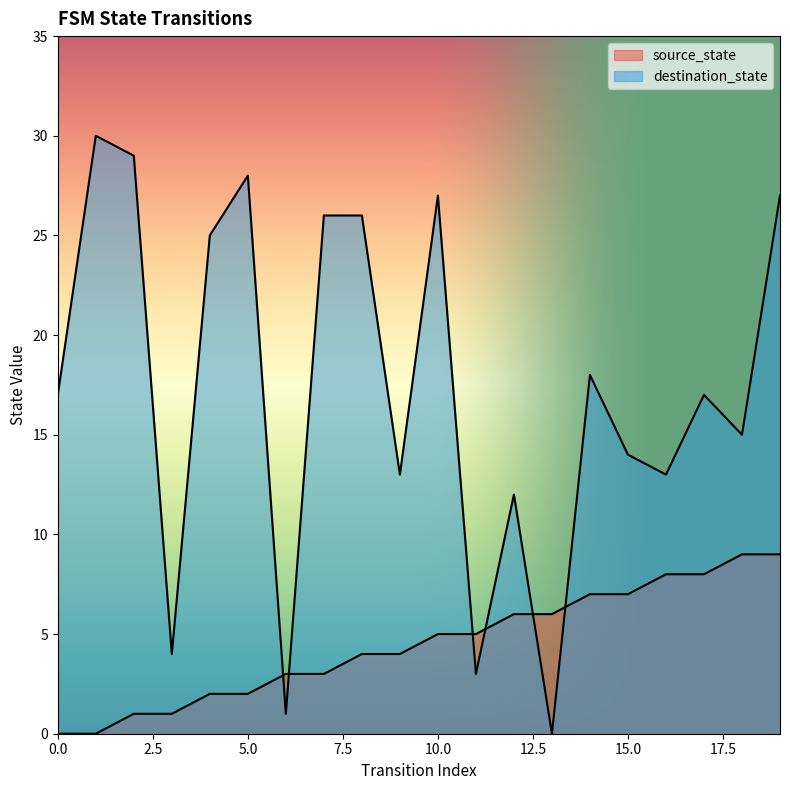

What is the total value across all series at 2?

30